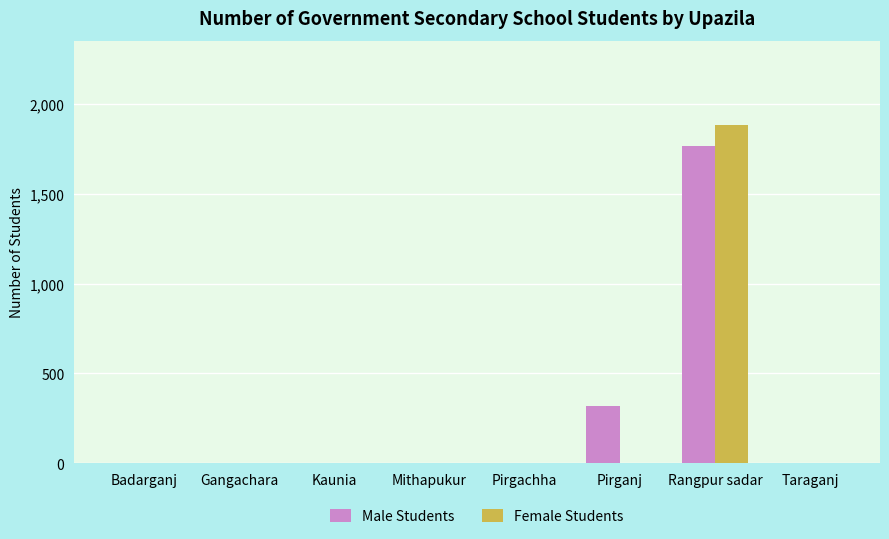

Count the Male Students values in the range 0 to 317.

7